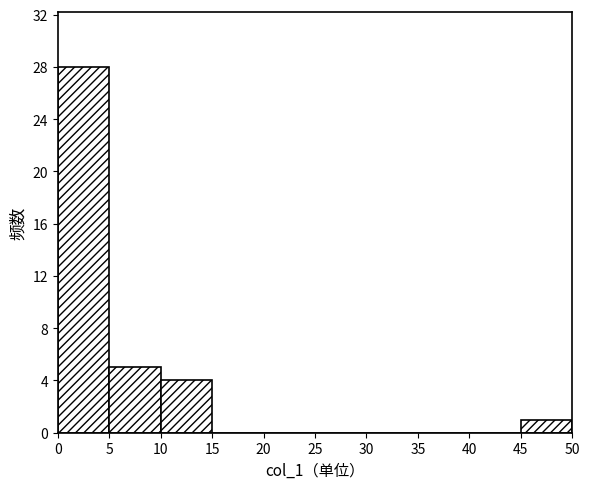

Reading left to right, list every bar in this chart as the range it spans on the x-axis followed by its height. Neither the bar edges nor the heights are printed on the chart, so give them approximately, as read against the axes.

0 to 5: 28
5 to 10: 5
10 to 15: 4
15 to 20: 0
20 to 25: 0
25 to 30: 0
30 to 35: 0
35 to 40: 0
40 to 45: 0
45 to 50: 1